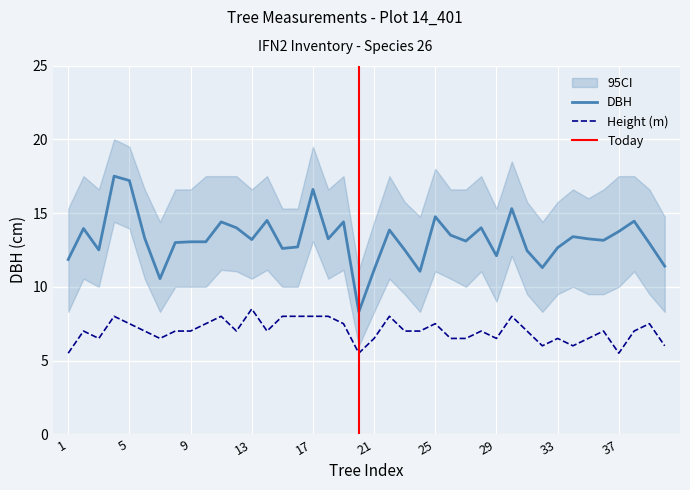

True or false: dbh and h cross at least once.

False